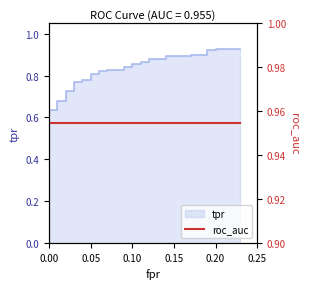

True or false: the data has more than 1 interior local peaks.

False